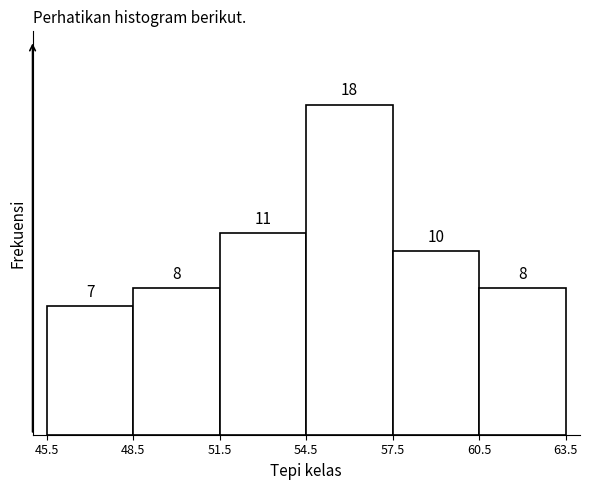

Which range on the x-axis has the tallest bar?

54.5 to 57.5